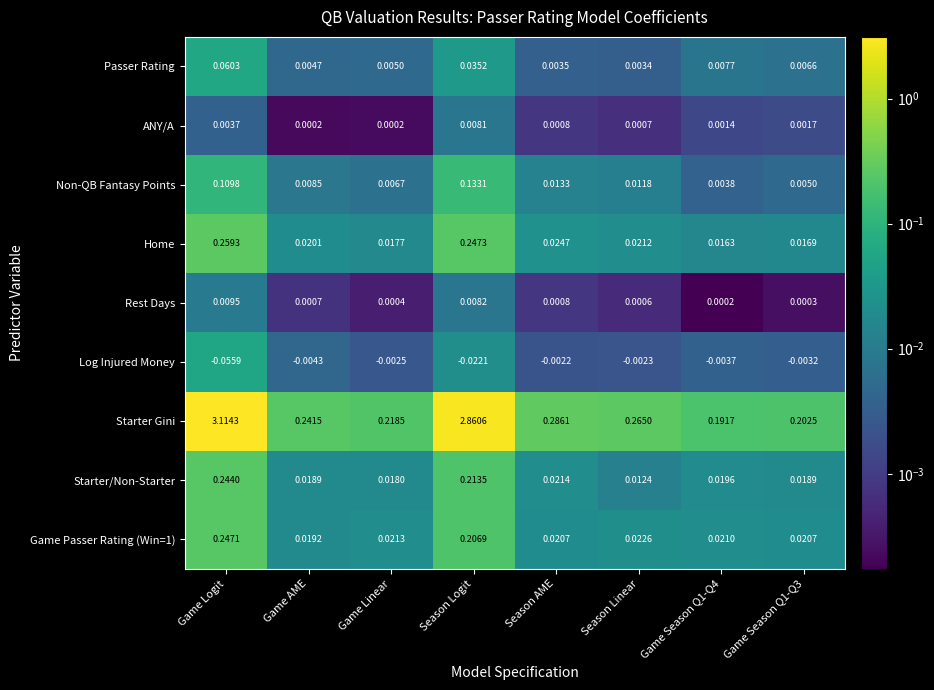

Which series has the widest spread of values?

Starter Gini